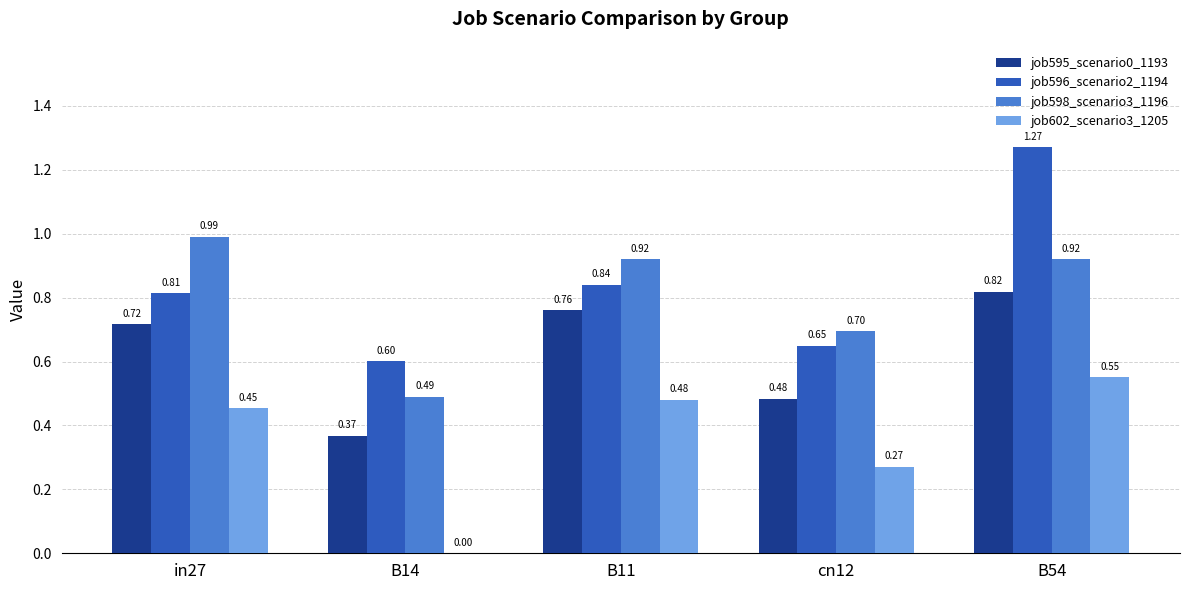

What is the sum of all job602_scenario3_1205 values?

1.8